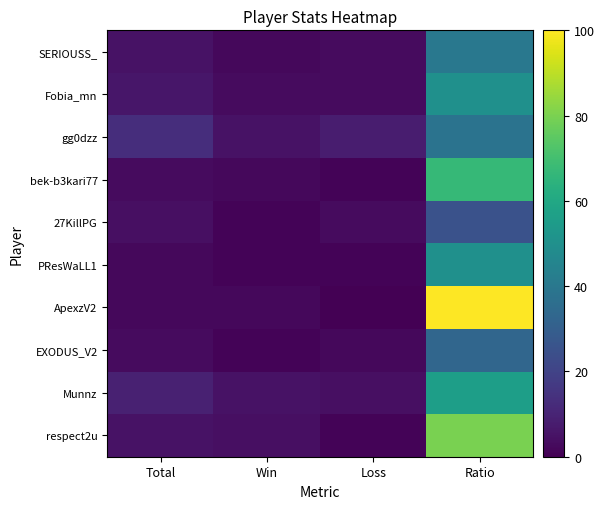

Which label corresponds to the largest value in the chart?

Ratio